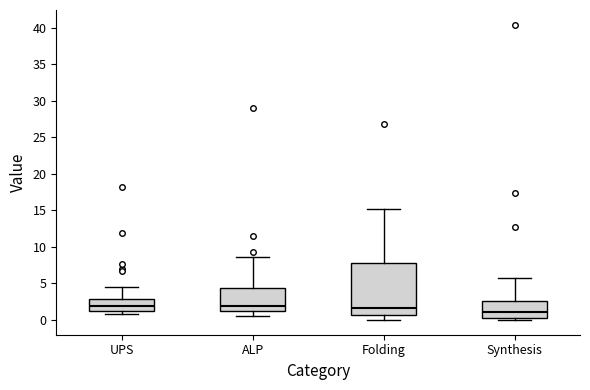

Reading left to right, read every box against the y-axis: the position of its median line, the range the box covers, and the ends of its whiskers. The values are not printed on the chart, so give them approximately, as read against the axis.

UPS: median 2.0, box 1.0 to 3.0, whiskers 1.0 (just below the box's lower edge) to 4.5
ALP: median 2.0, box 1.0 to 4.5, whiskers 0.5 to 8.5
Folding: median 1.5, box 0.5 to 8.0, whiskers 0.0 to 15.0
Synthesis: median 1.0, box 0.0 to 2.5, whiskers 0.0 (just below the box's lower edge) to 6.0